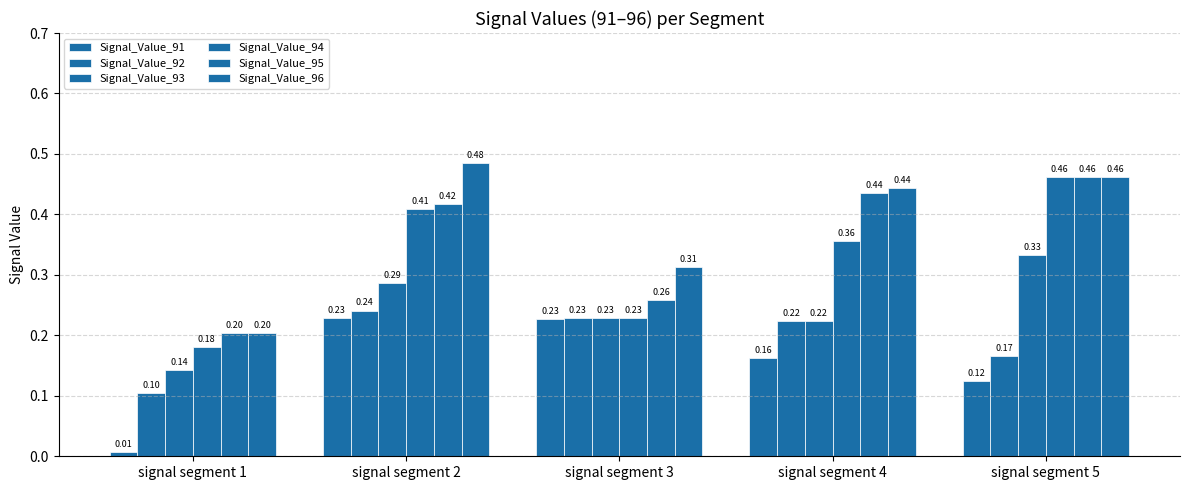

What is the difference between the maximum and minimum values in the Signal_Value_93 series?

0.2